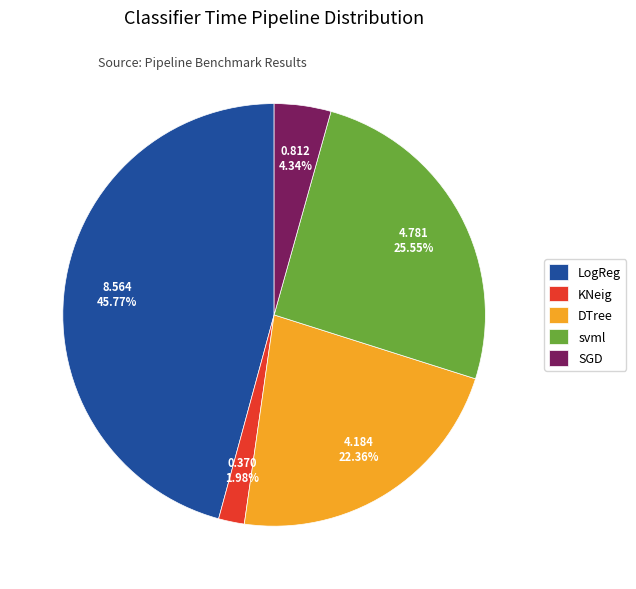

Is there a majority slice in this chart?

No